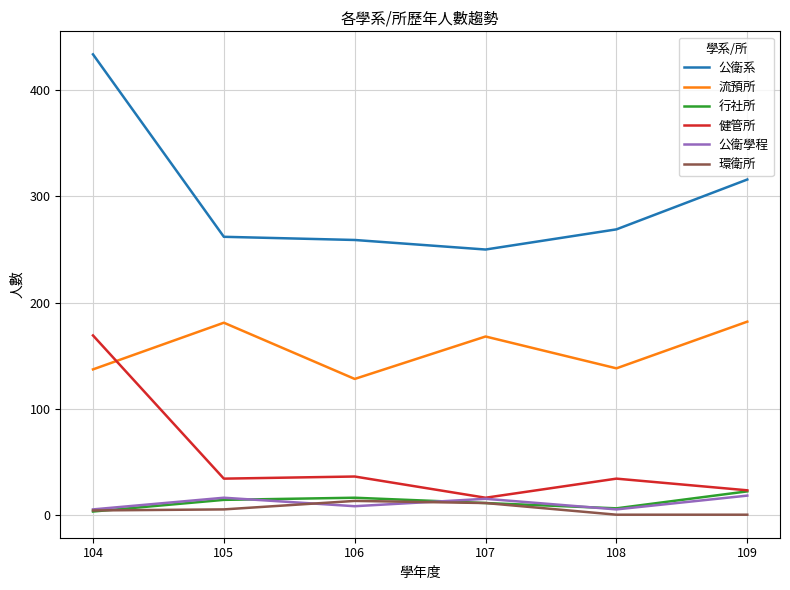

Which series has the largest total across all categories?

公衛系